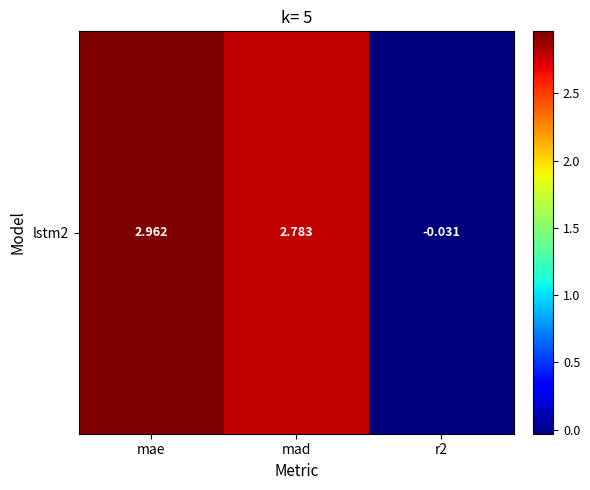

Rank the categories by value from lowest to highest.

r2, mad, mae